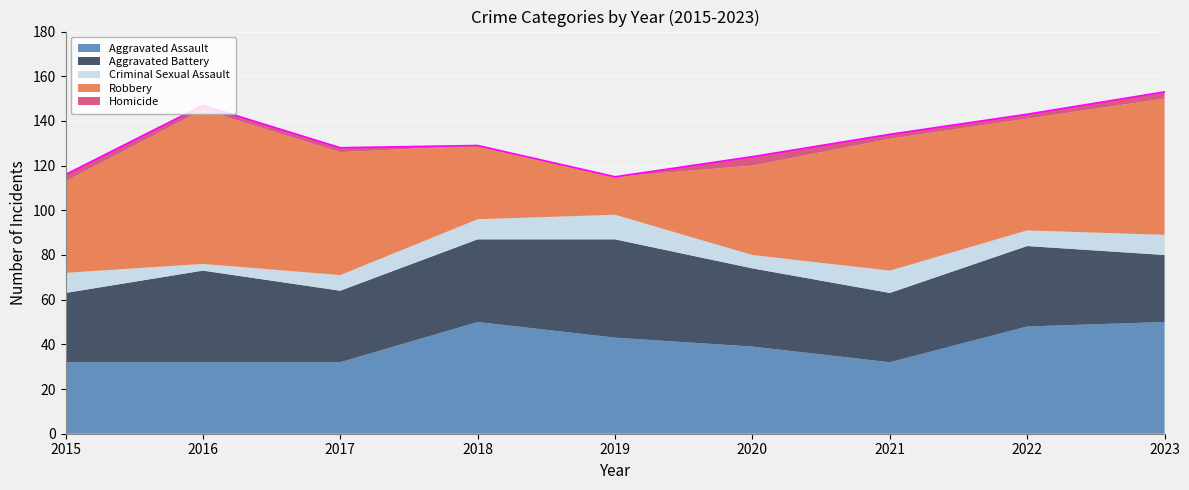

At which category does Homicide reach its first local peak?

2020